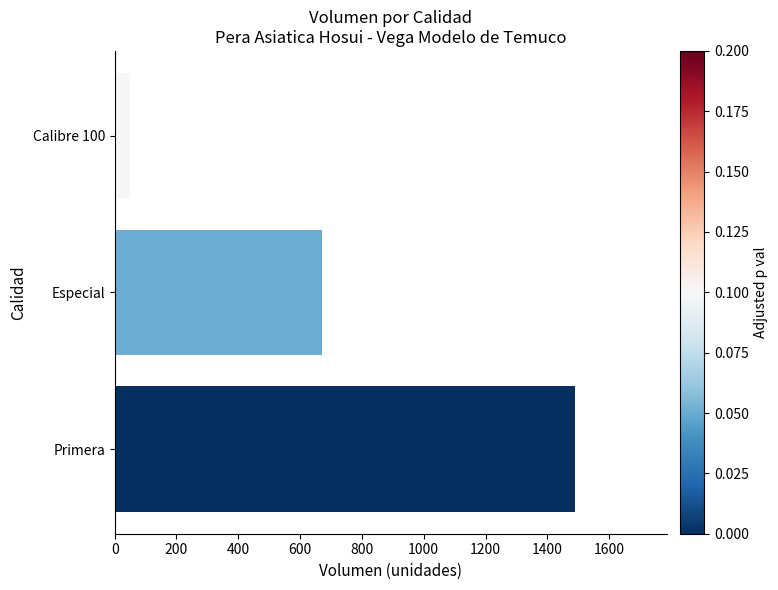

The value at Primera is 2532. True or false?

False